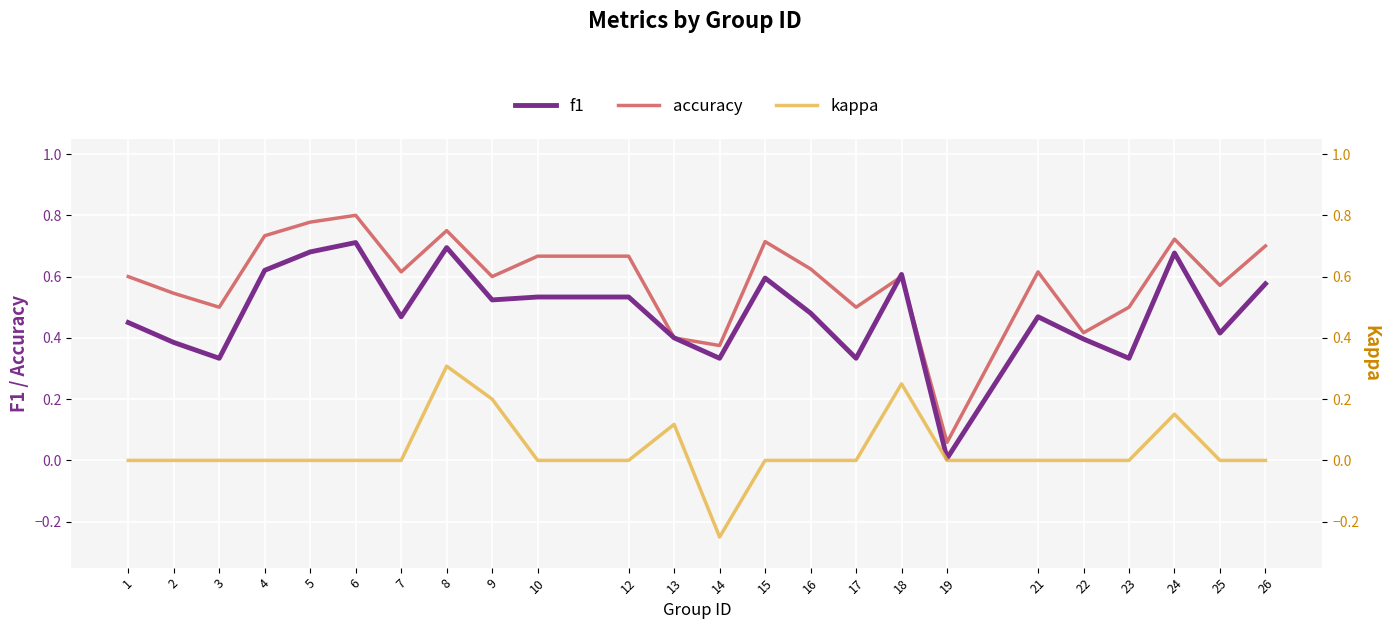

Which series changed the most between 4 and 10?

f1